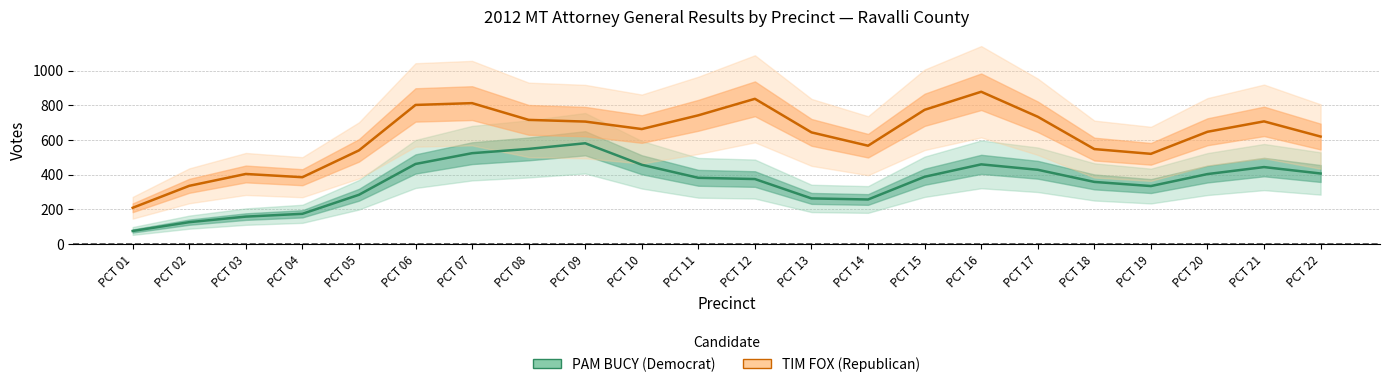

True or false: TIM FOX (Republican) and PAM BUCY (Democrat) cross at least once.

False